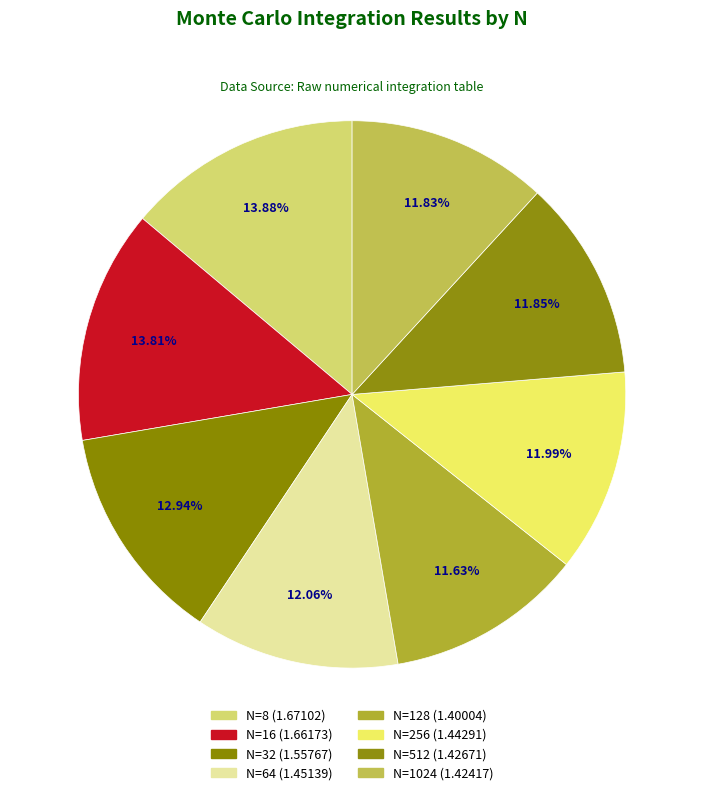

Count the number of slices in the pie.

8